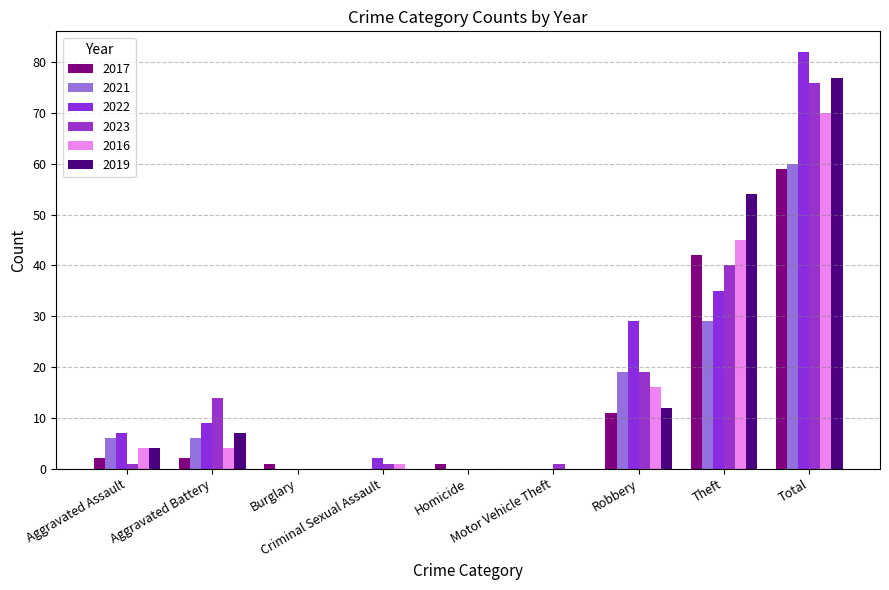

How many distinct data groups are displayed?

6